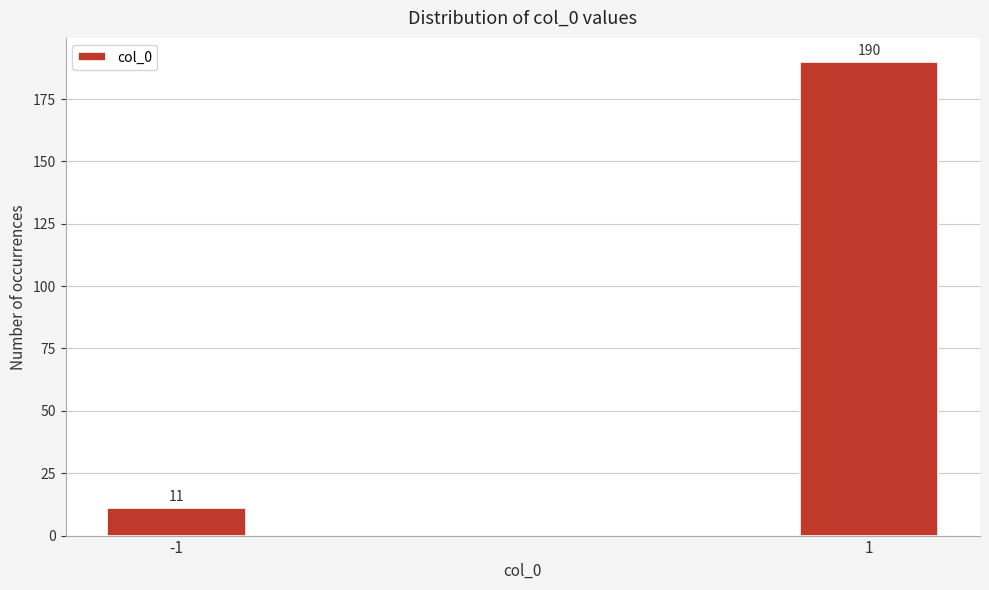

Reading left to right, what are all the values shown in this chart?

11	190